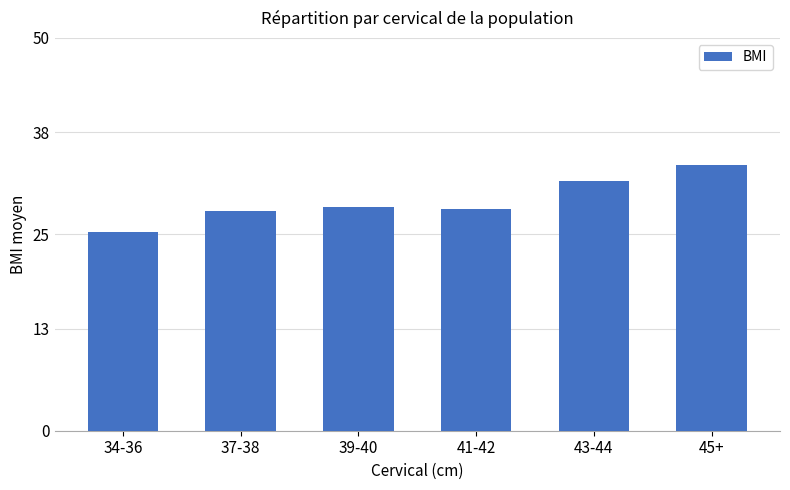

What is the difference between the values at 39-40 and 43-44?

3.2